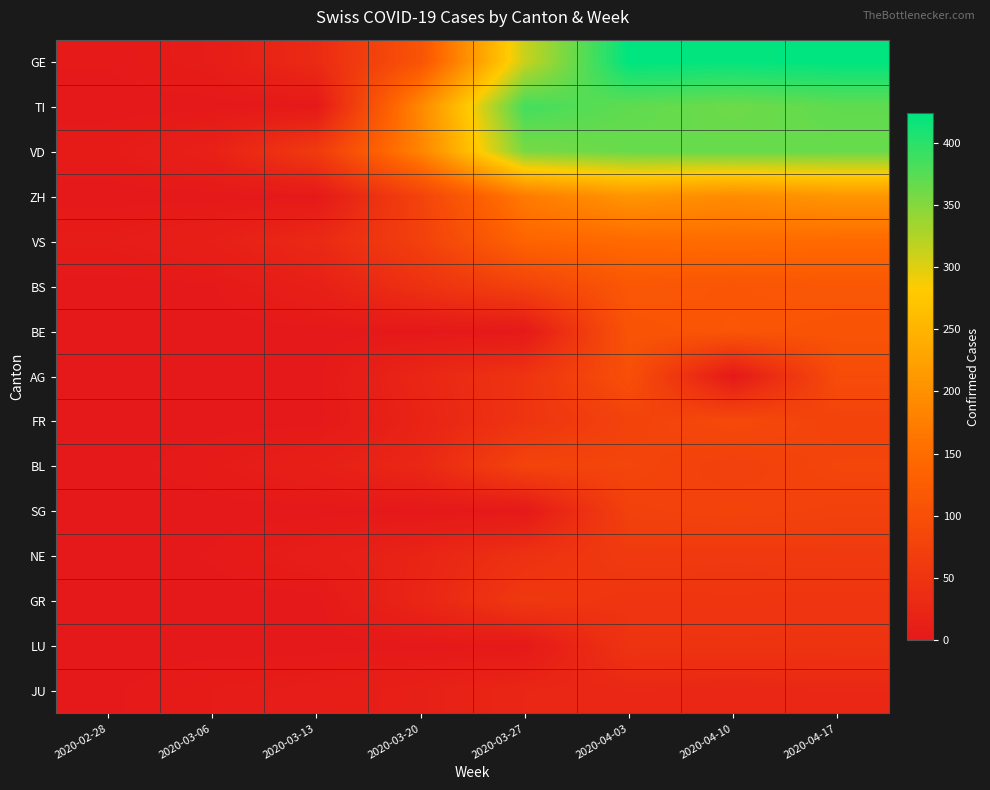

Rank the series at 2020-02-28 from highest to lowest value.

VS, VD, GE, JU, TI, ZH, BS, BE, AG, FR, BL, SG, NE, GR, LU